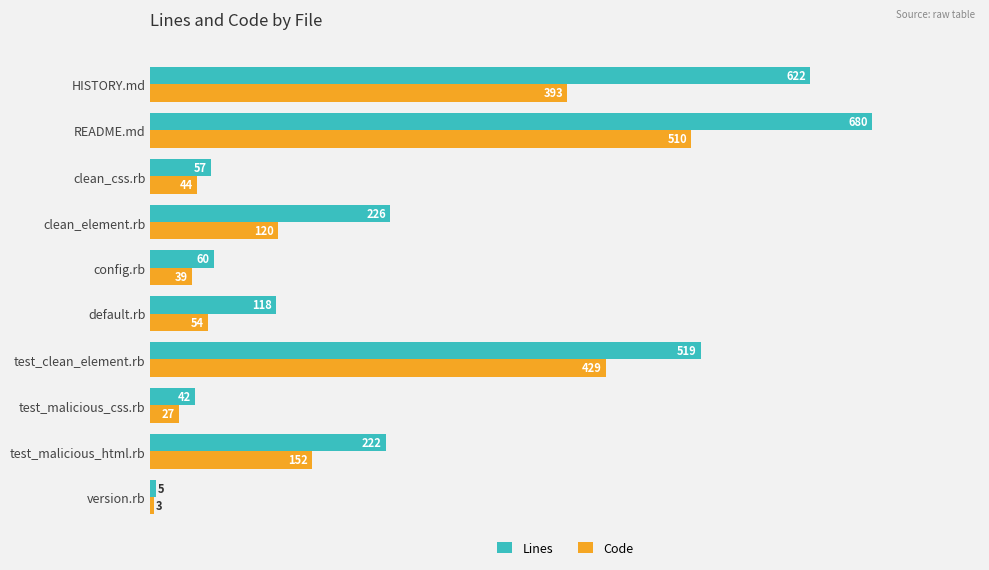

At how many categories does at least one series exceed 570?

2